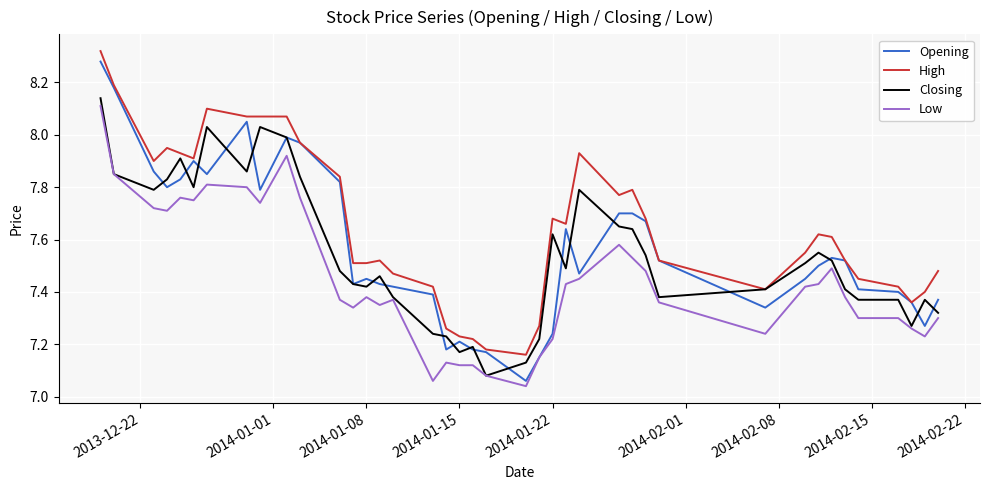

Which series has the largest total across all categories?

High